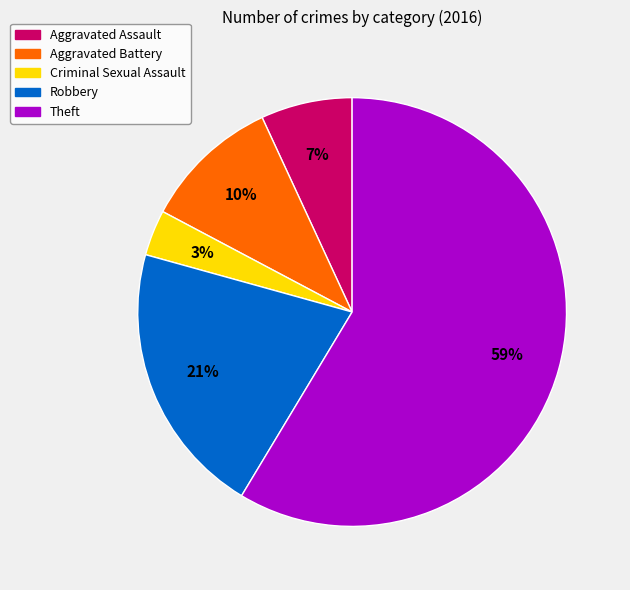

Count the number of slices in the pie.

5